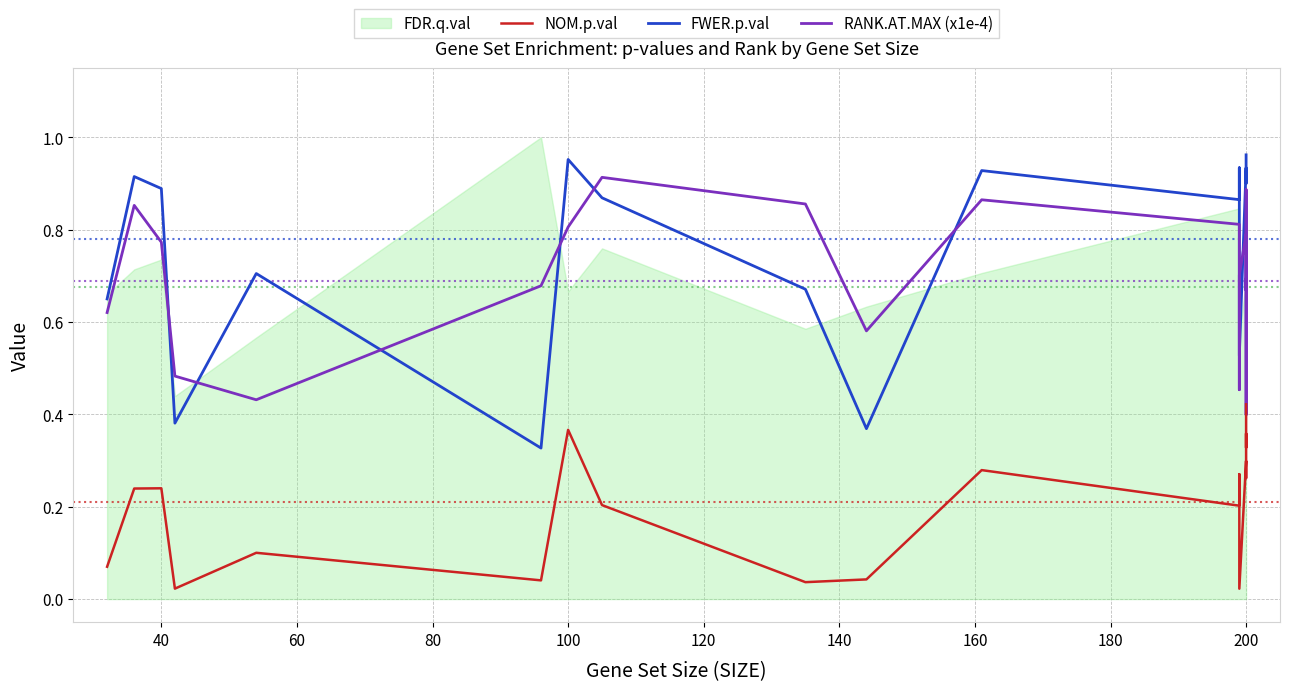

In NOM.p.val, how many points are lower than both neighbors (excluding endpoints)?

7